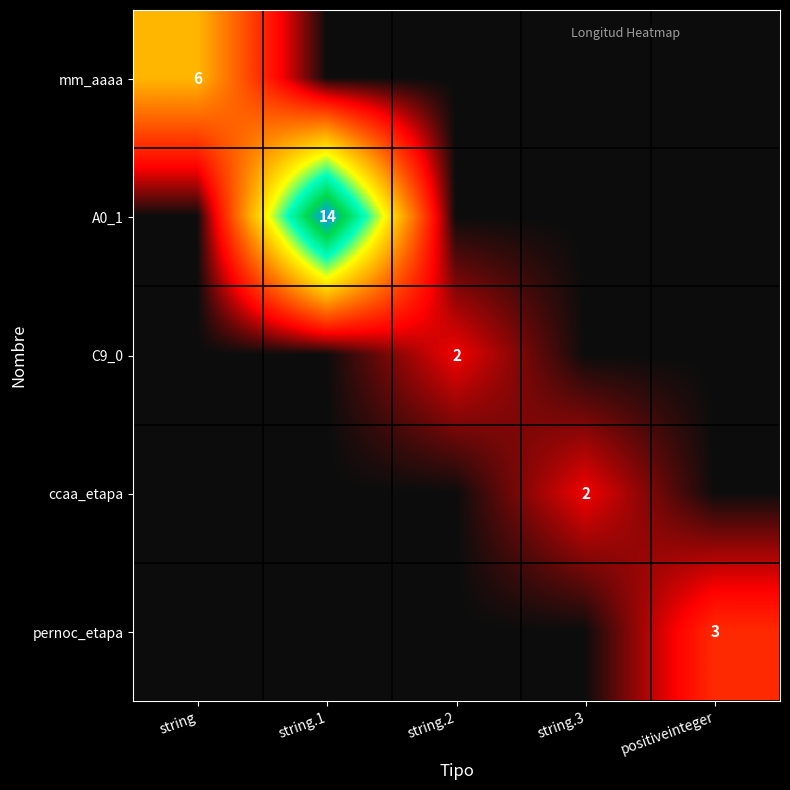

Is it true that A0_1 equals 14 at string.1?

True